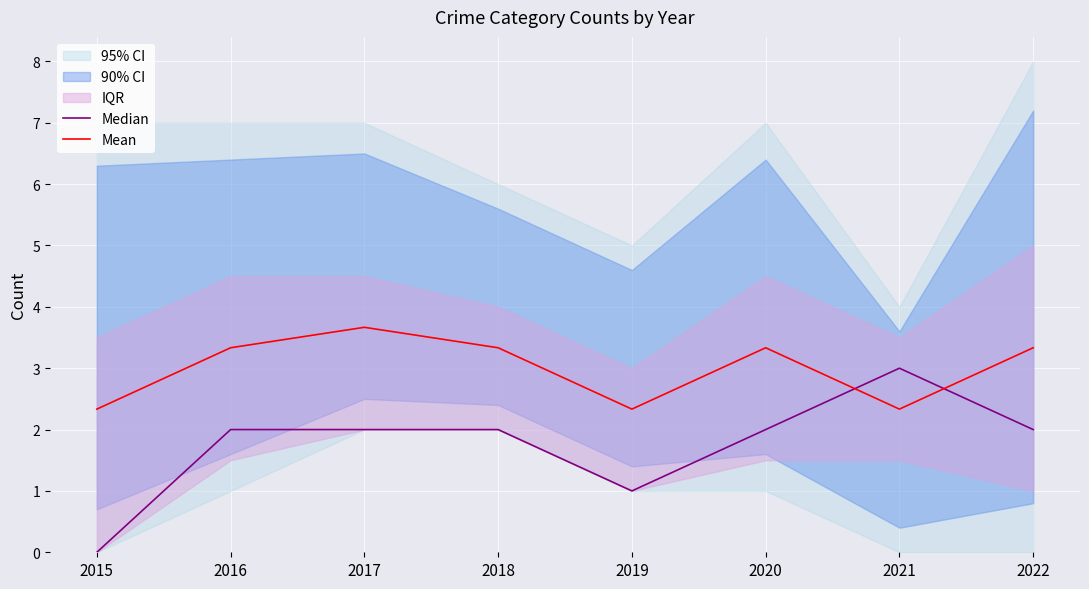

Reading right to left, extract all data points from this chart.

Median: 2022=2.0	2021=3.0	2020=2.0	2019=1.0	2018=2.0	2017=2.0	2016=2.0	2015=0.0
Mean: 2022=3.3	2021=2.3	2020=3.3	2019=2.3	2018=3.3	2017=3.7	2016=3.3	2015=2.3